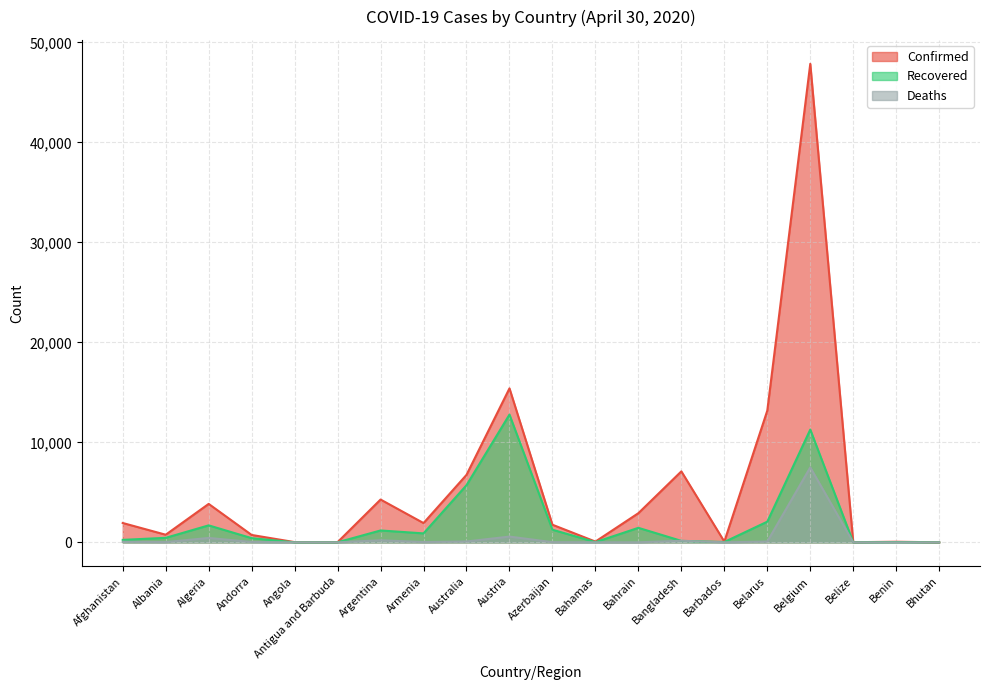

How many interior local valleys does the Recovered series have?

5